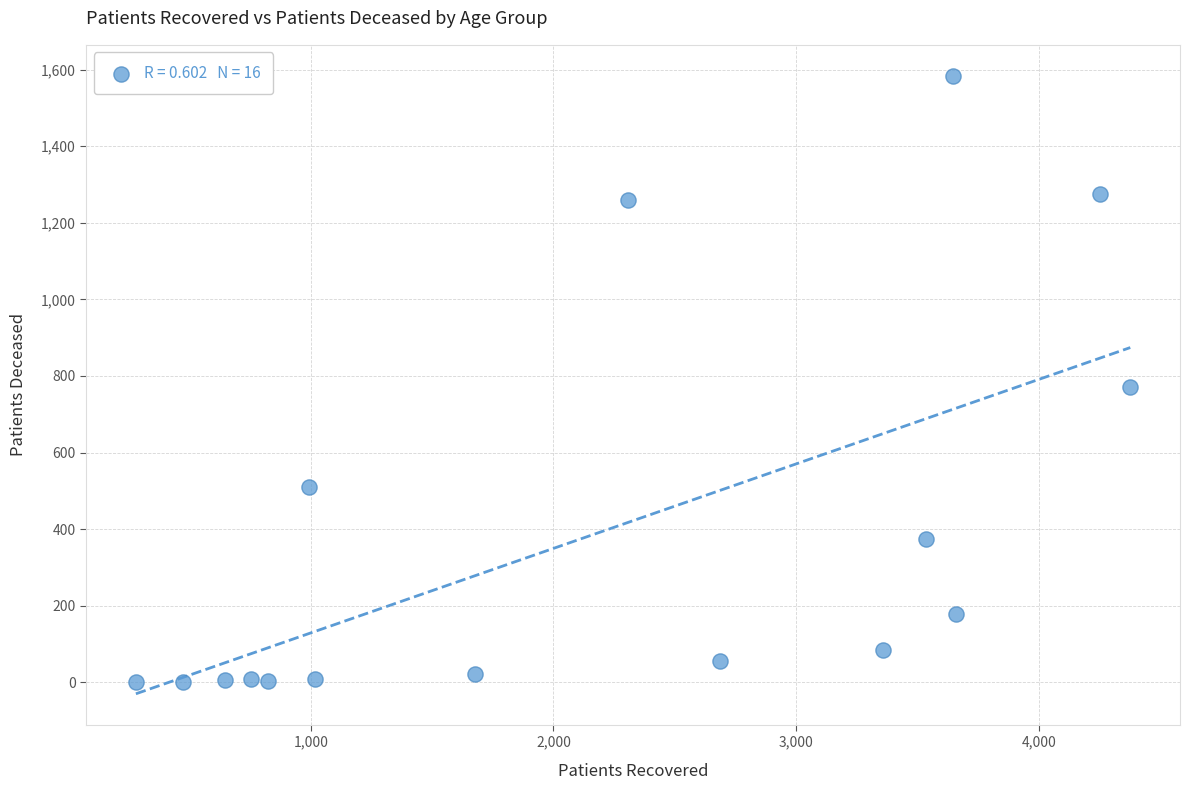

What is the range of X values (max minus min)?

4096